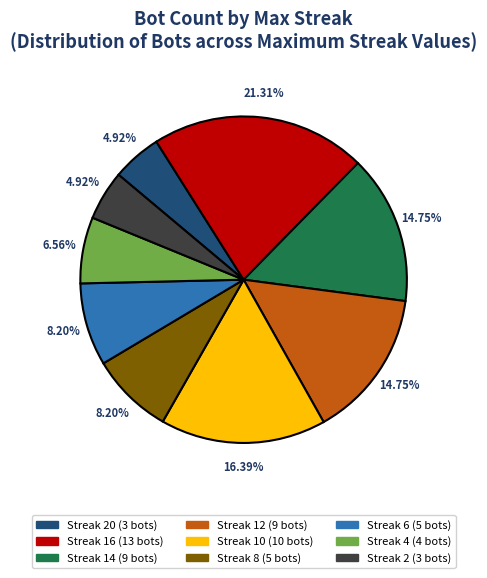

Does any single category account for the majority?

No